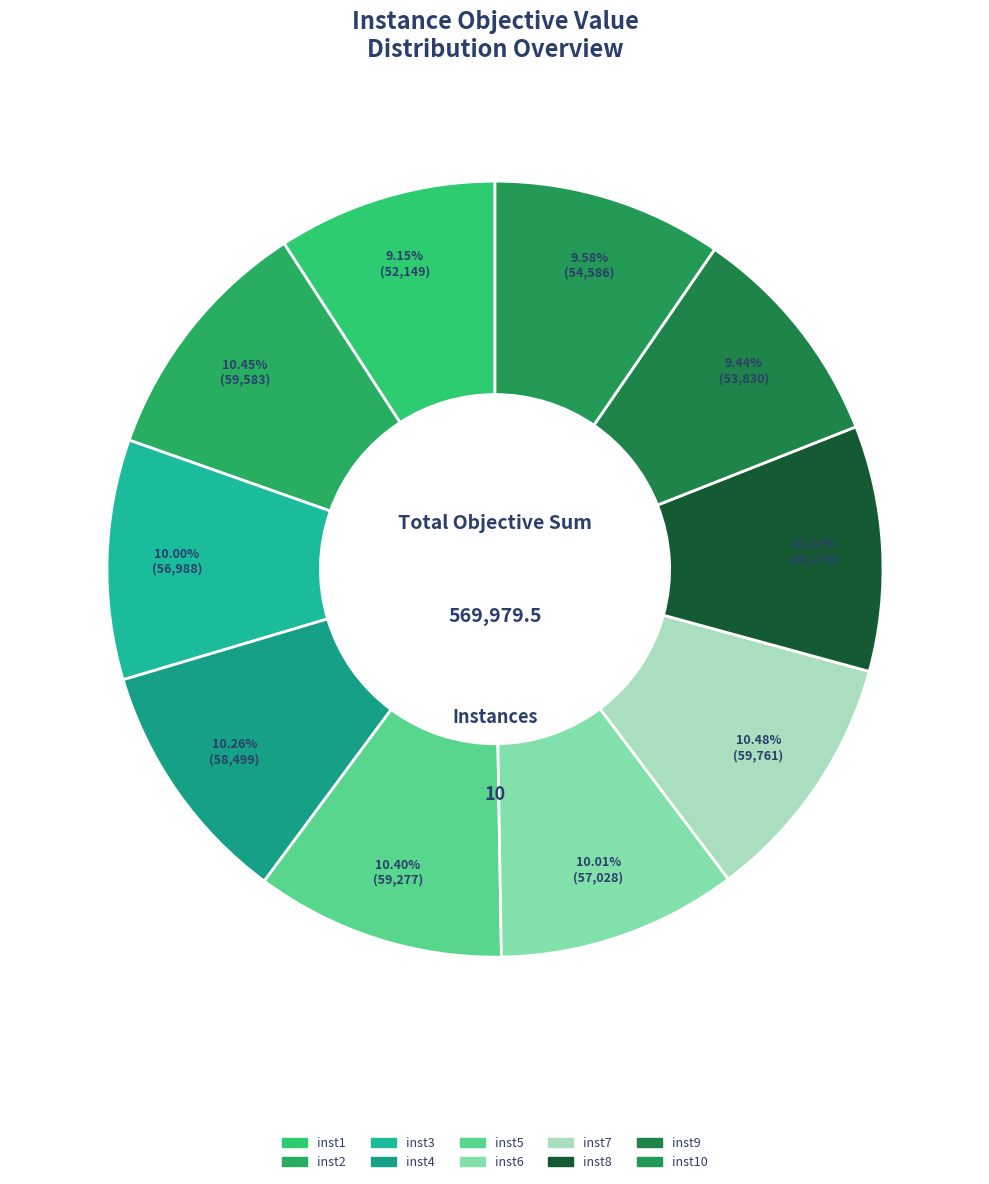

Count the number of slices in the pie.

10